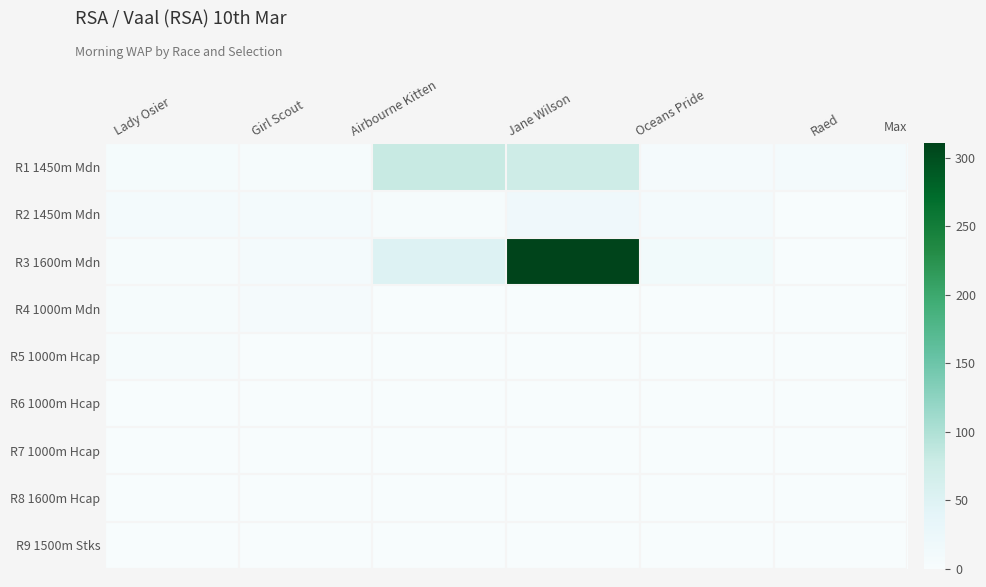

How many categories are shown in the chart?

6